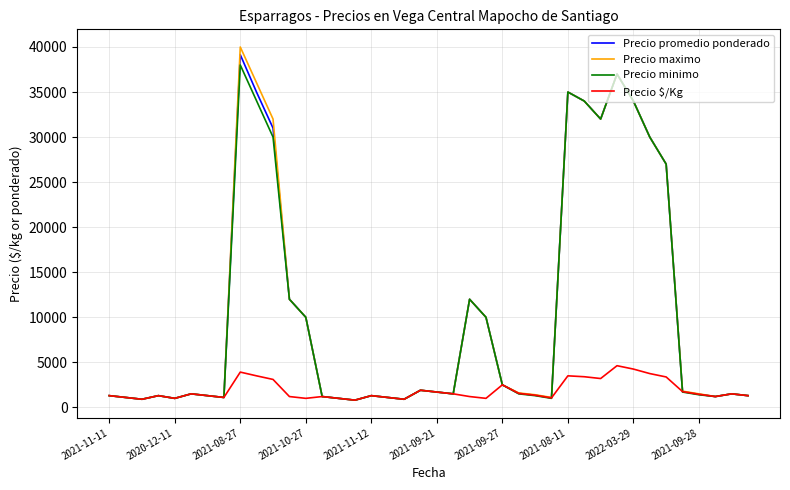

At which category does the chart reach its peak across all series?

2021-08-27